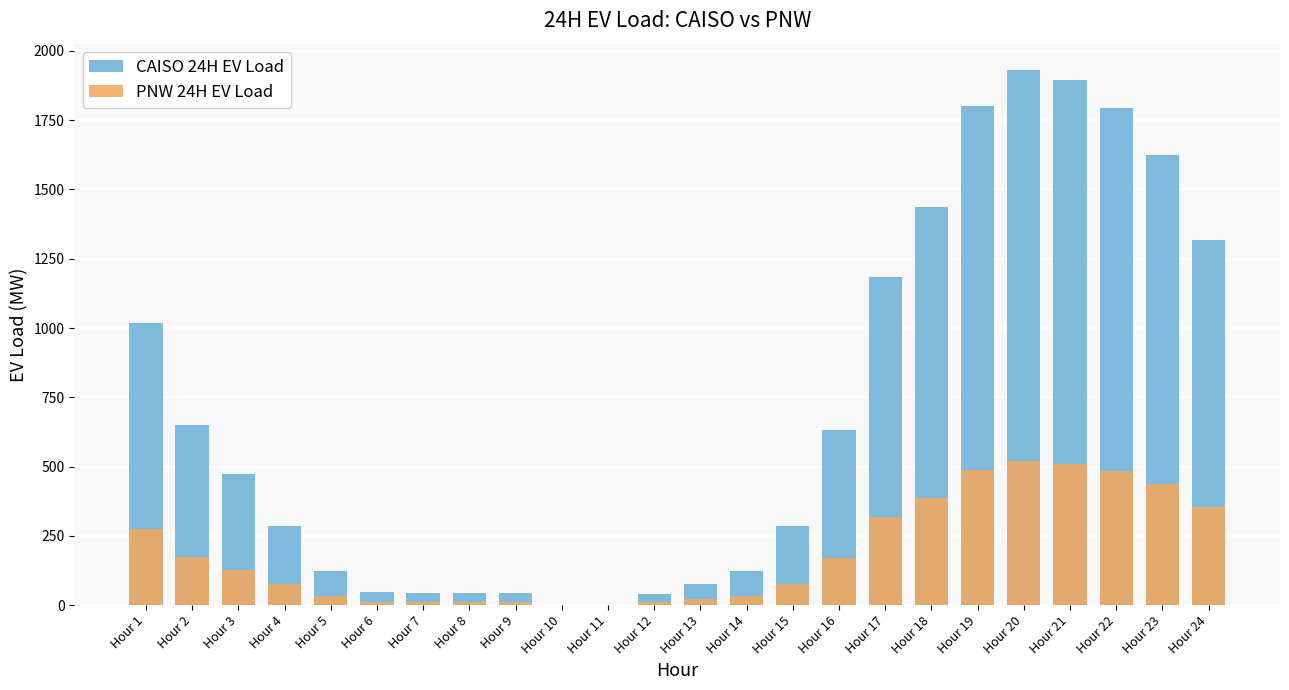

List the series in order of their overall mean, highest first.

CAISO 24H EV Load, PNW 24H EV Load